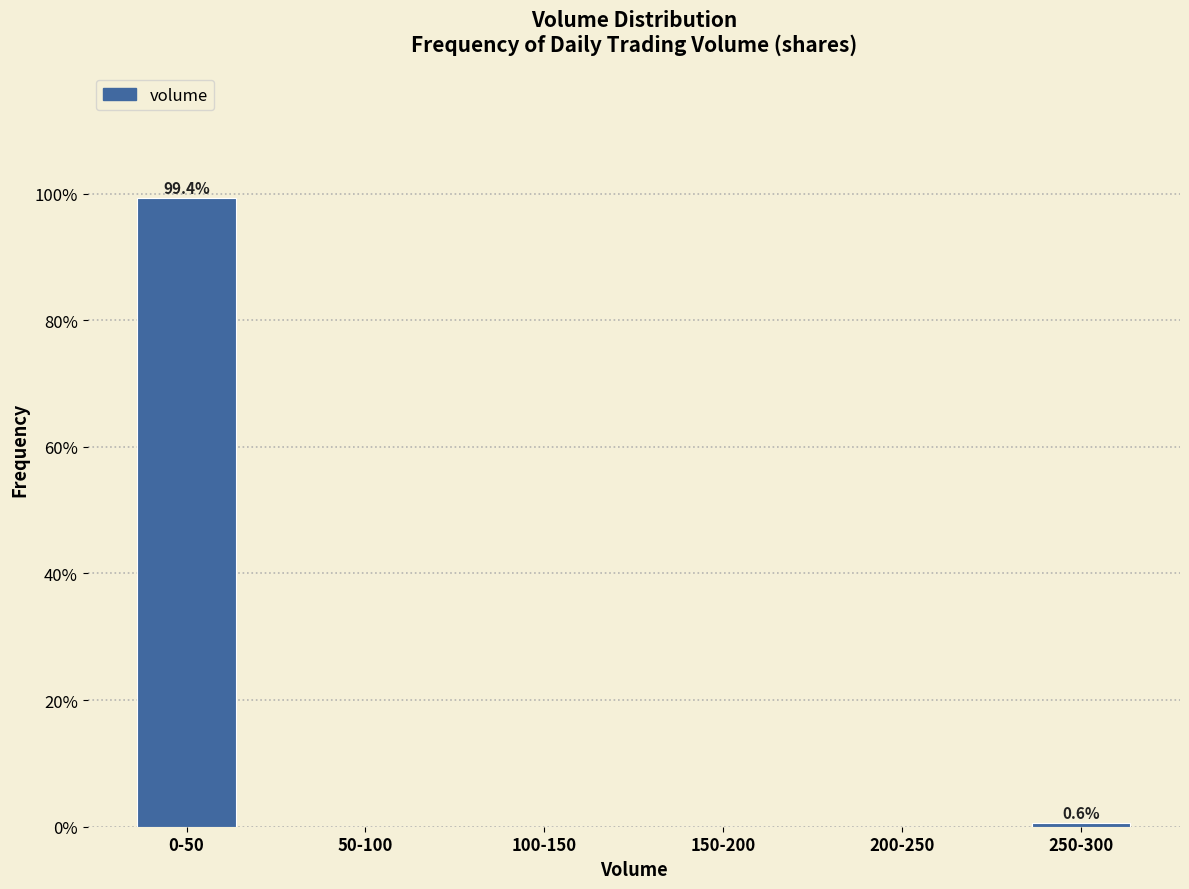

What is the greatest value displayed?

99.4